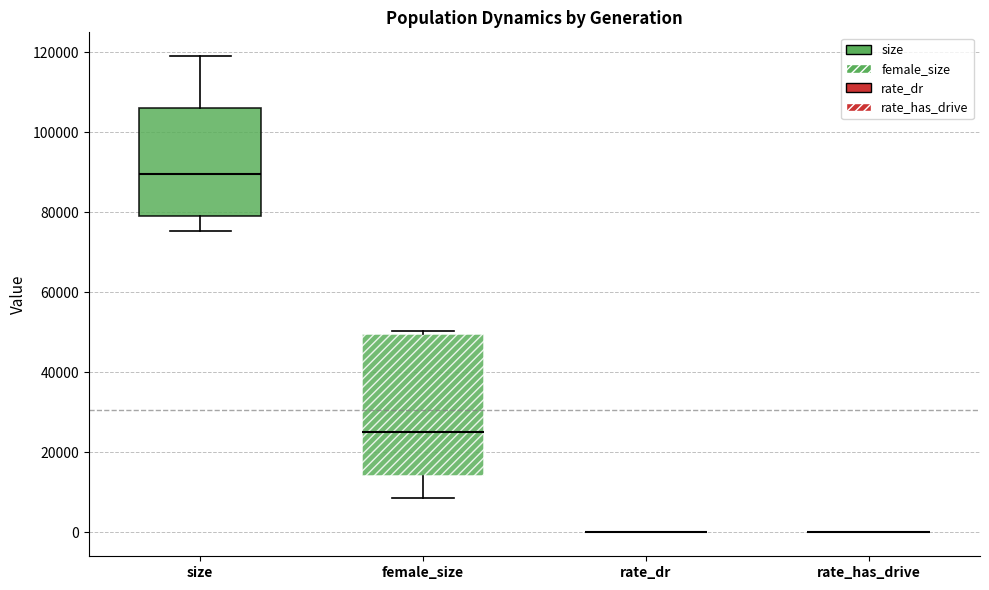

Comparing the boxes themselves (not the whiskers), which one is the tallest?

female_size